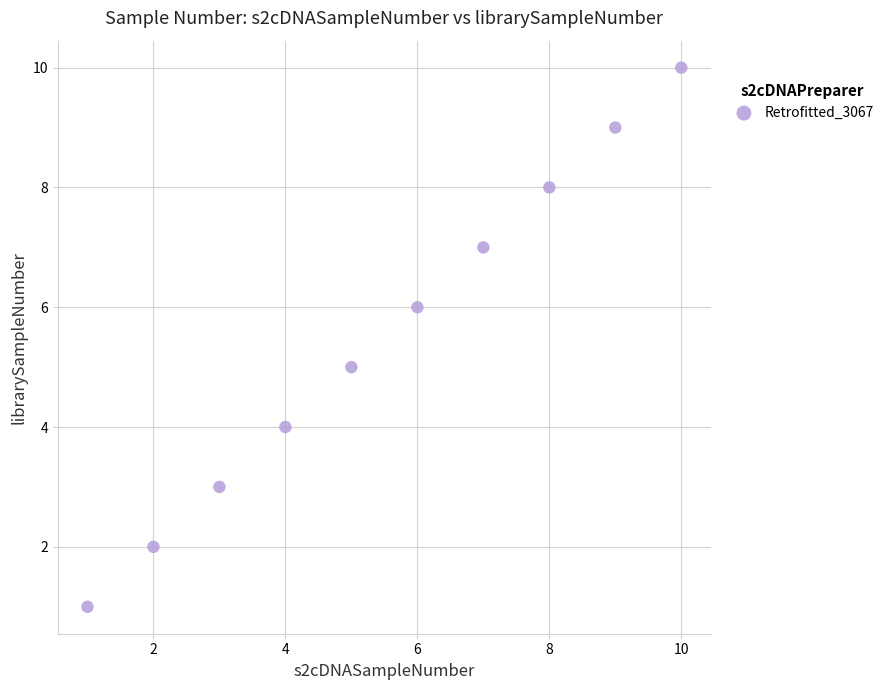

What is the range of X values (max minus min)?

9